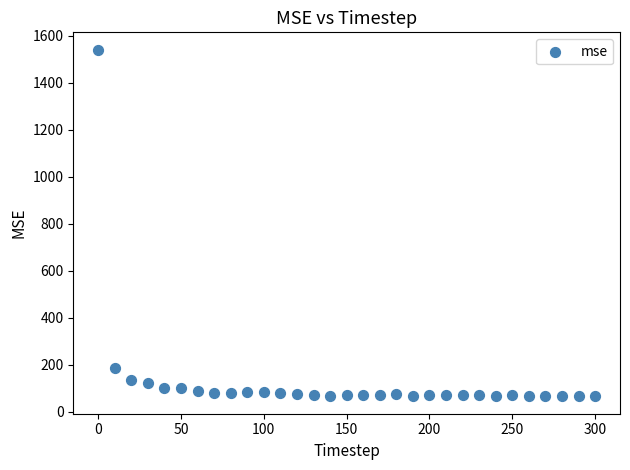

What Y value in the scatter plot is closest to 802?

185.8